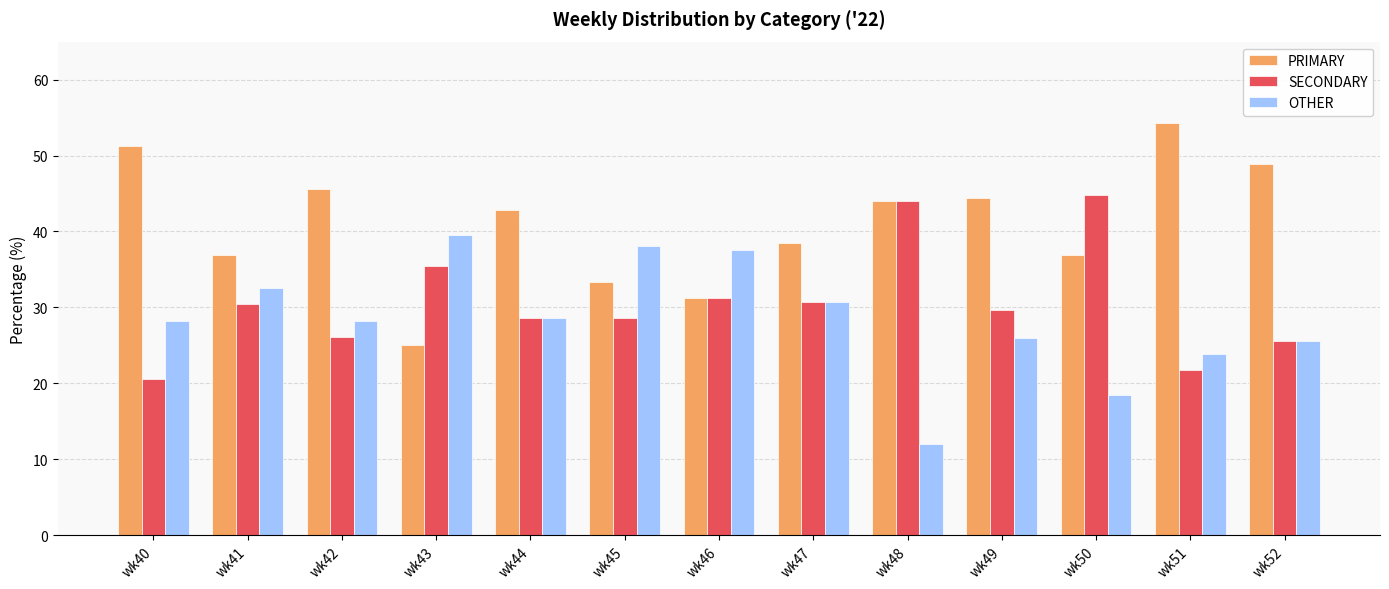

What is the total value across all series at wk48?

100.0